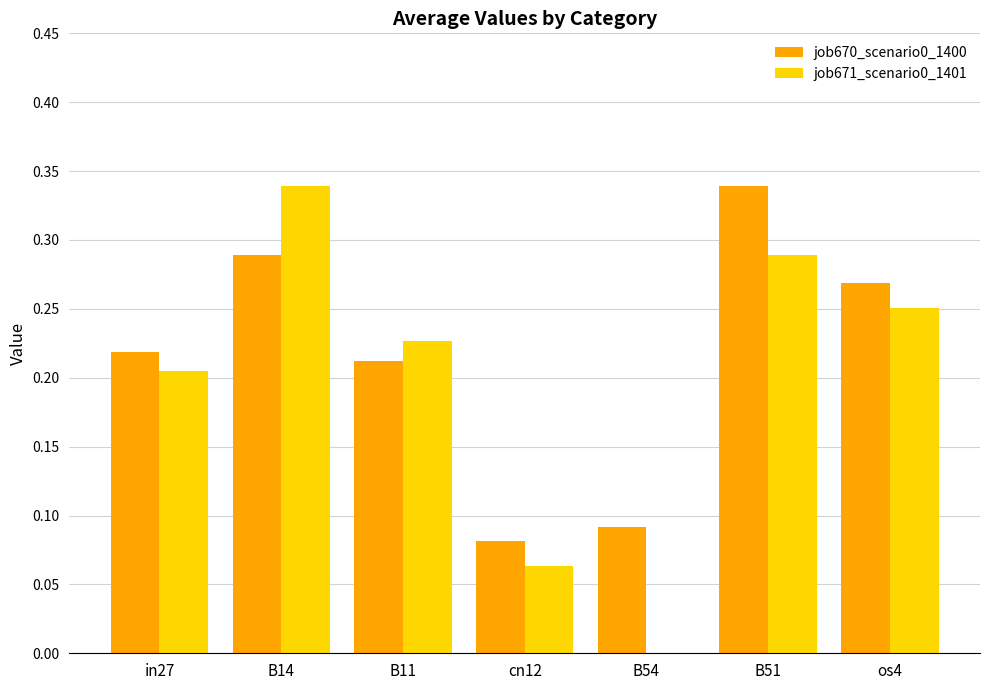

The job671_scenario0_1401 series shows 0.0 at B54. True or false?

True